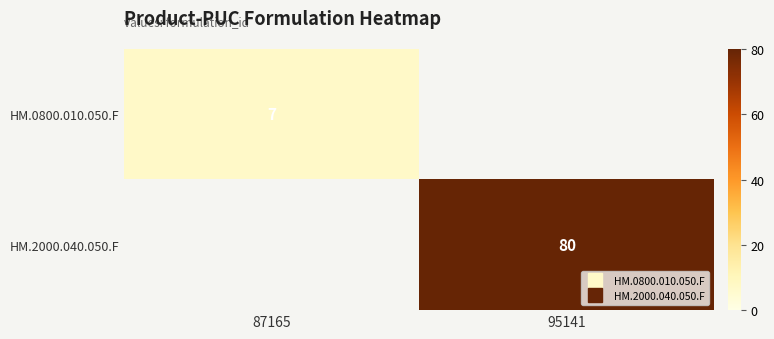

What is the minimum value shown in the chart?

7.0